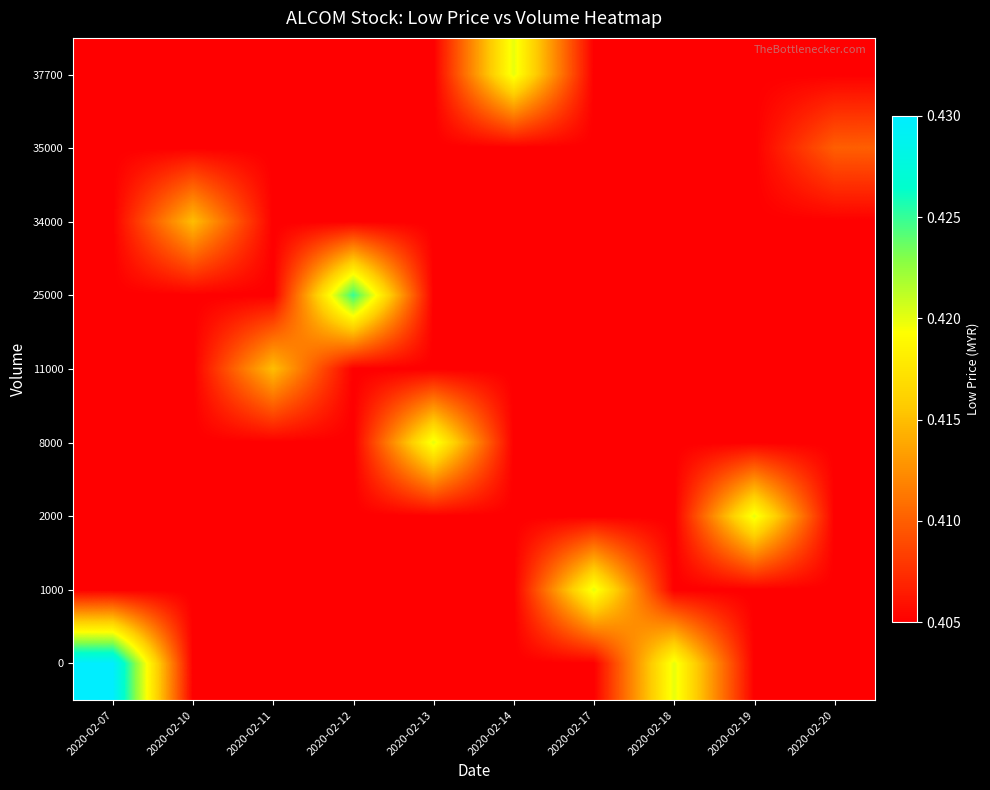

What is the total value across all series at 2020-02-17?

3.7